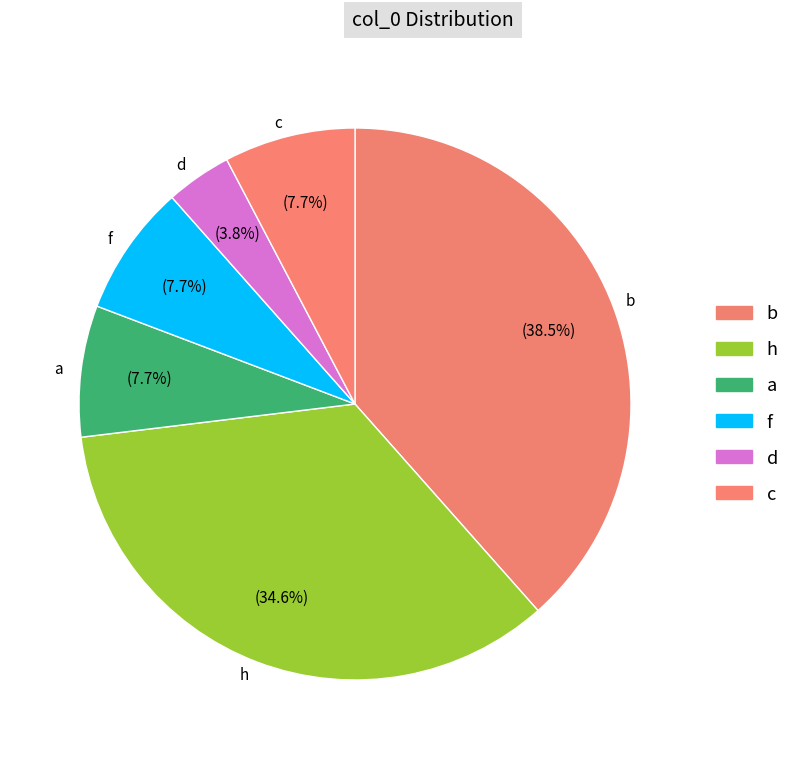

Combined, what portion of the pie is h and b?

73.1%